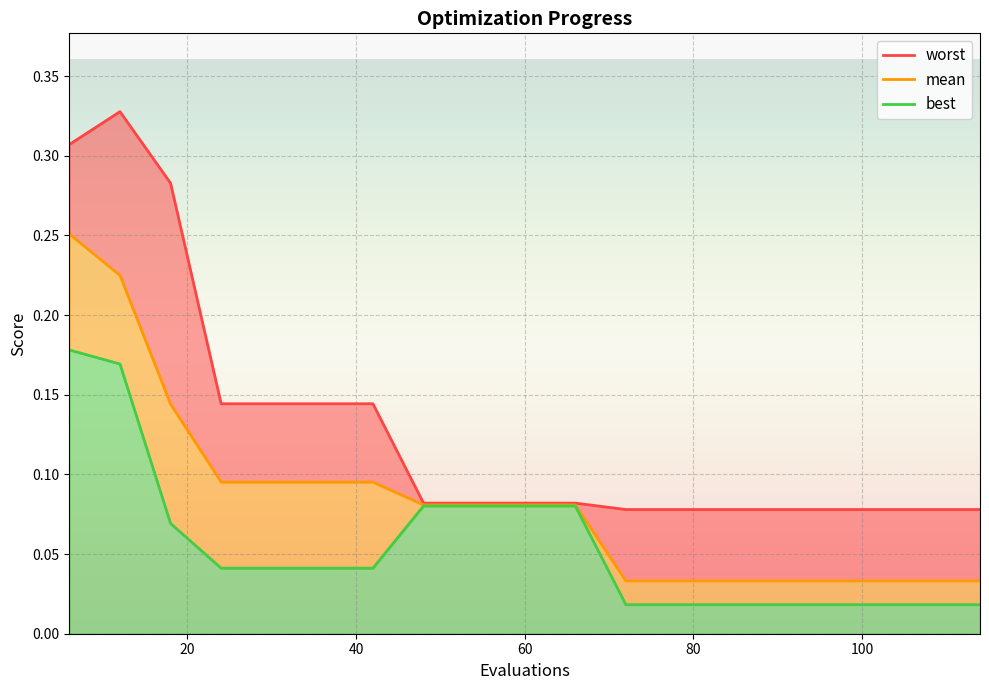

Is it true that best_line equals 0.1 at 0?

False